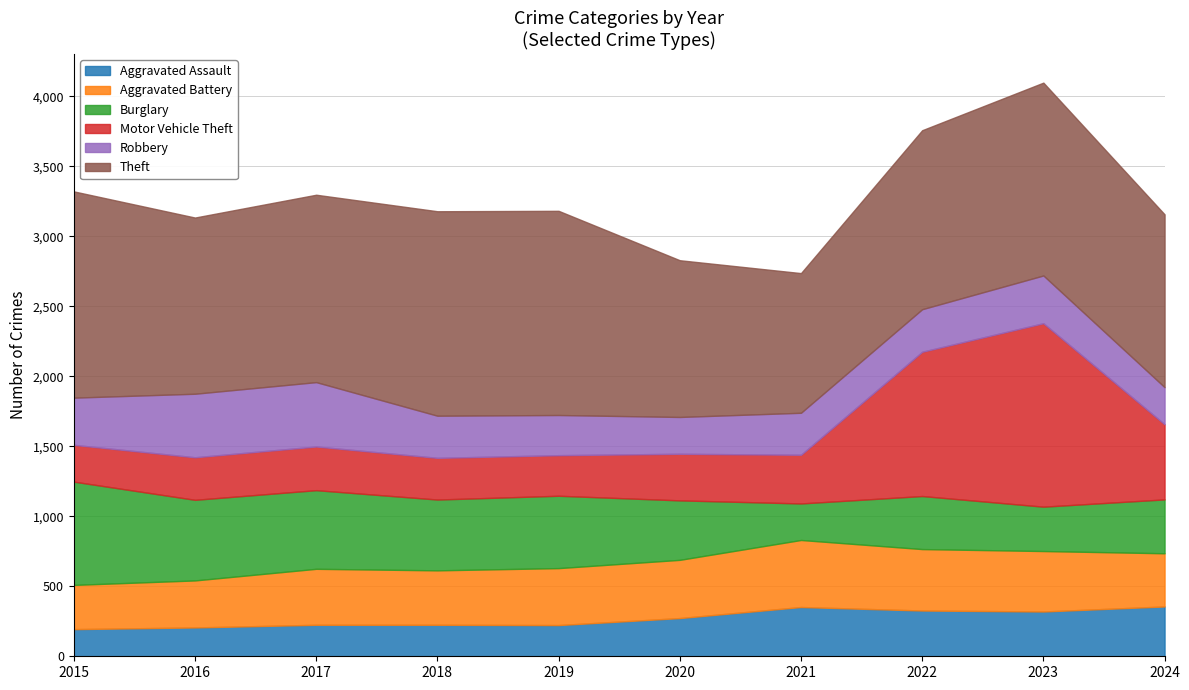

What is the maximum value shown in the chart?

1474